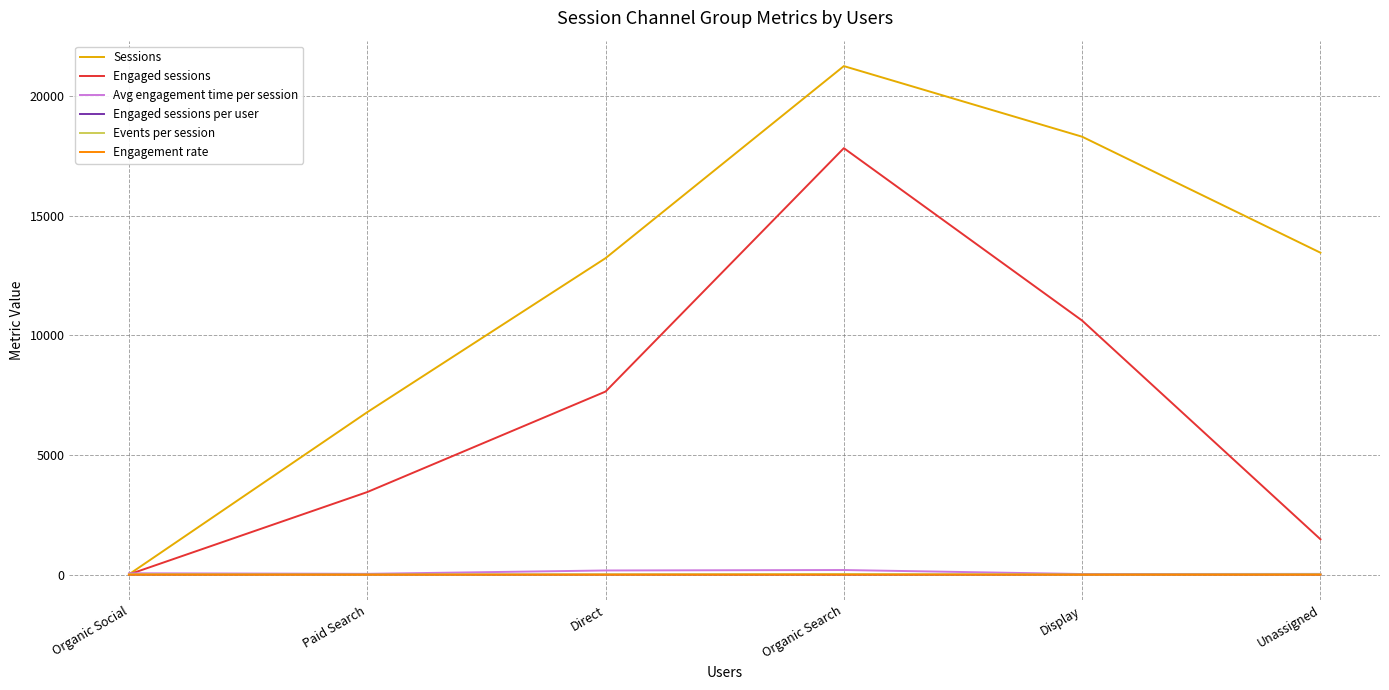

Is this an area chart (filled region under the line)?

No